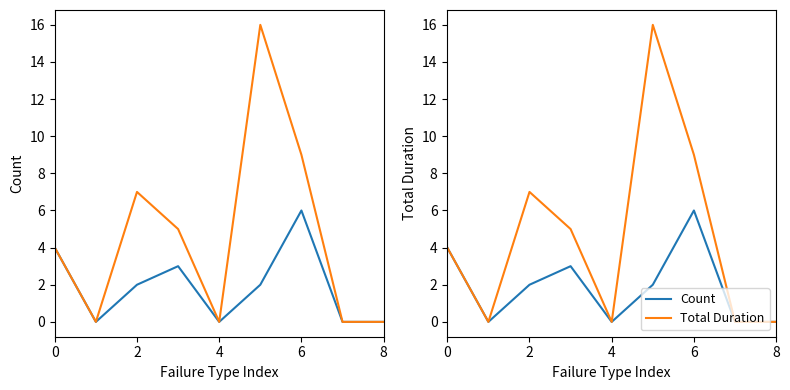

What is the average value of the Total Duration series?

5